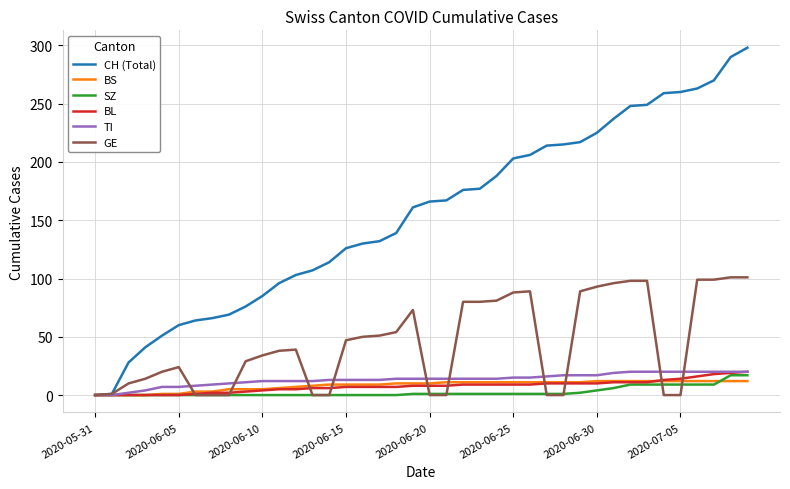

Which series has the largest range (max minus min)?

CH (Total)